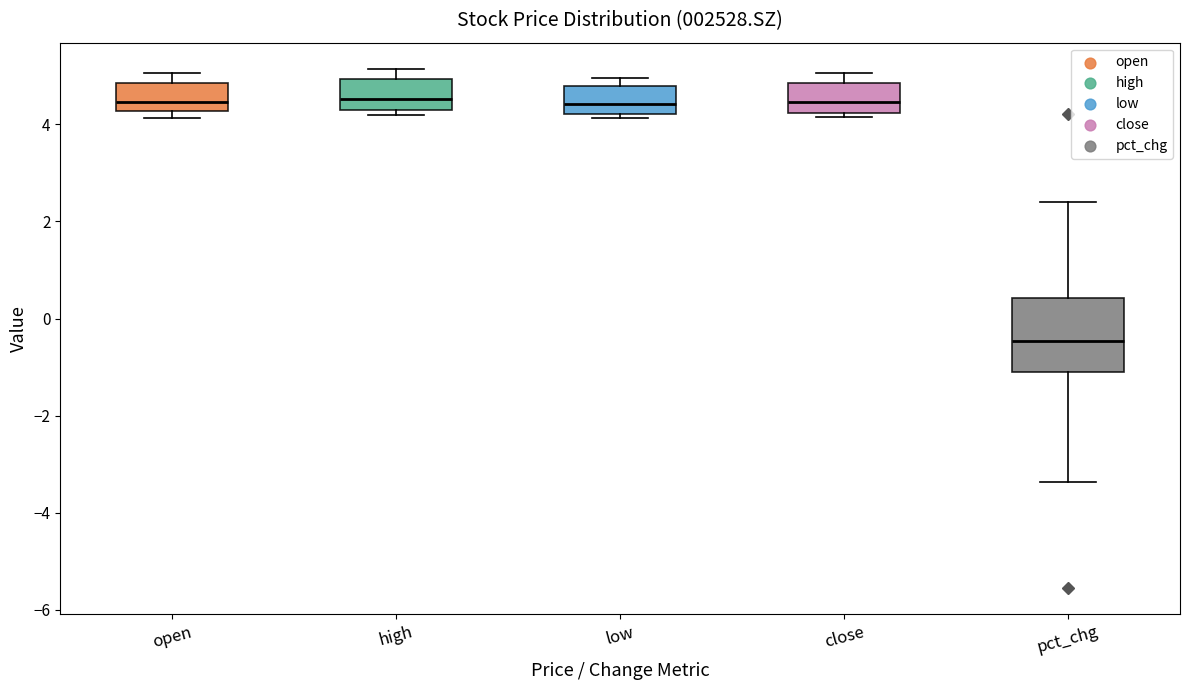

Where does the upper whisker of the box for open end on the y-axis? The values are not printed on the chart, so give them approximately, as read against the axis.

5.0